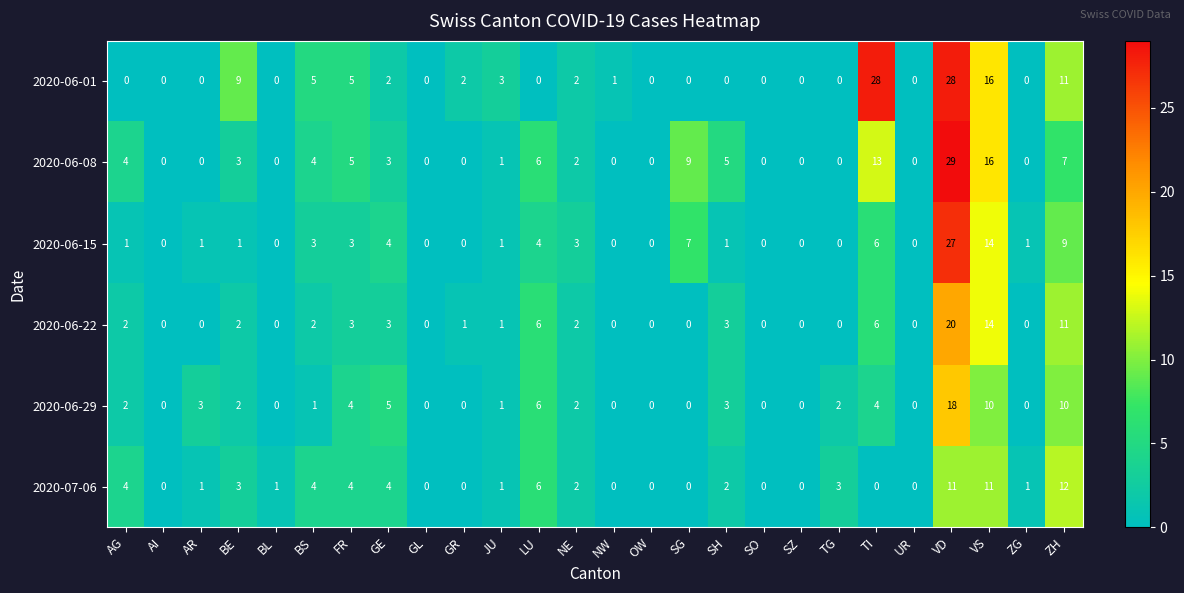

Which series has the largest range (max minus min)?

2020-06-08